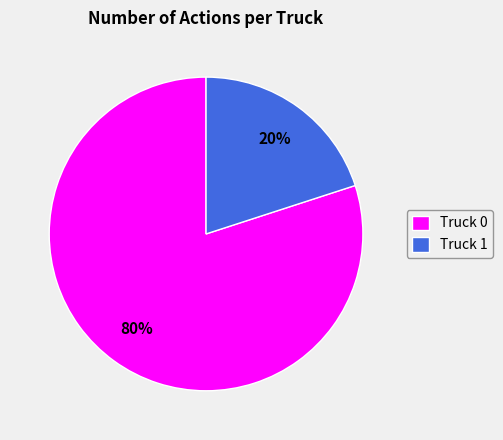

Between Truck 0 and Truck 1, which is larger?

Truck 0